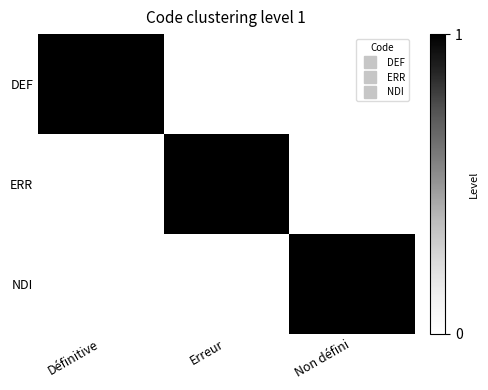

Which has a higher value, Non défini or Définitive?

Définitive